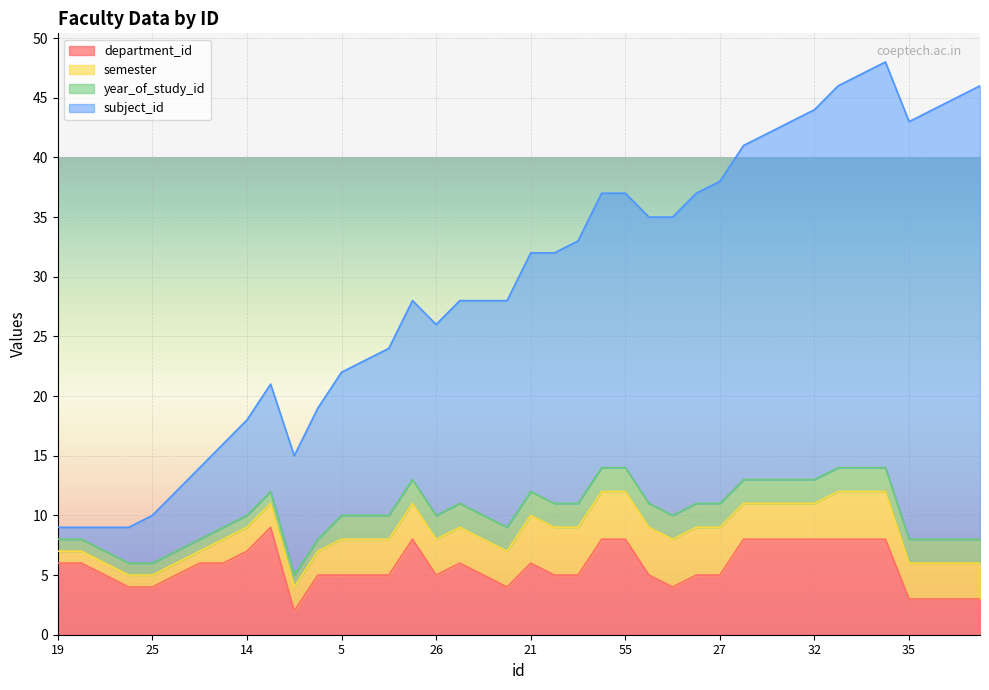

At how many categories does at least one series exceed 39?

11